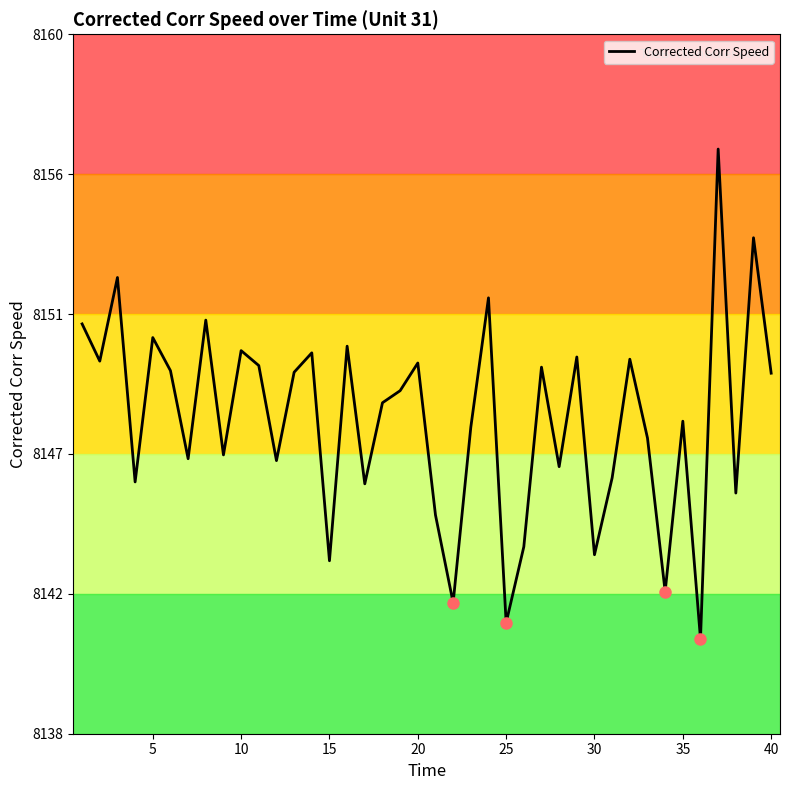

What is the sum of all values?

325915.5